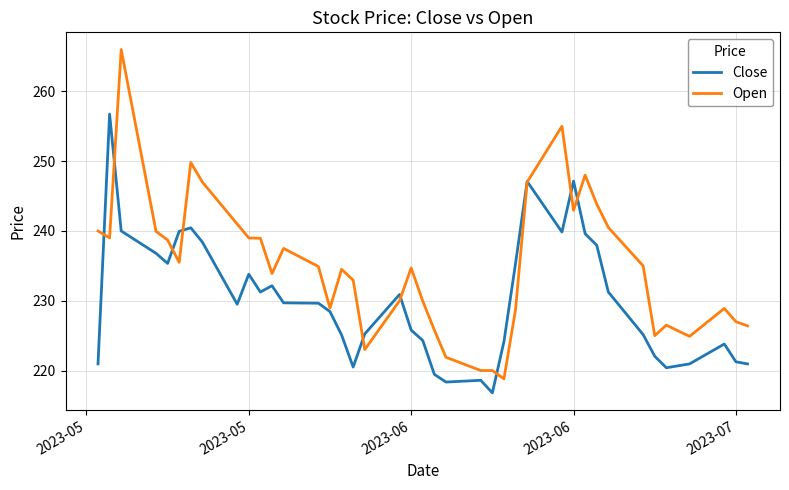

At how many categories does at least one series exceed 219?

40